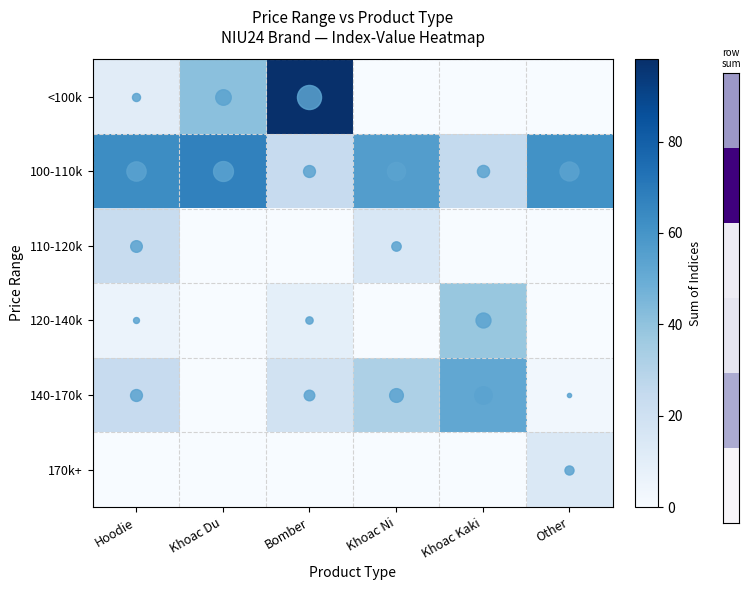

What is the greatest value displayed?

98